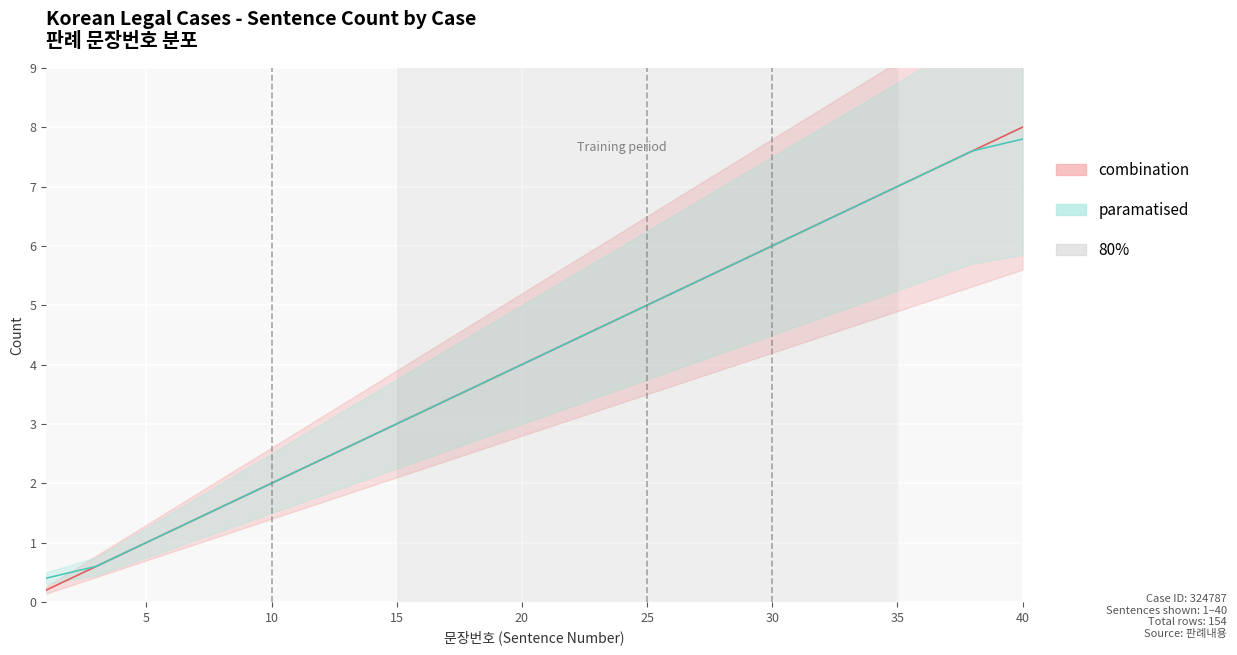

What is the value of the paramatised point at the 22nd from the left?

4.4